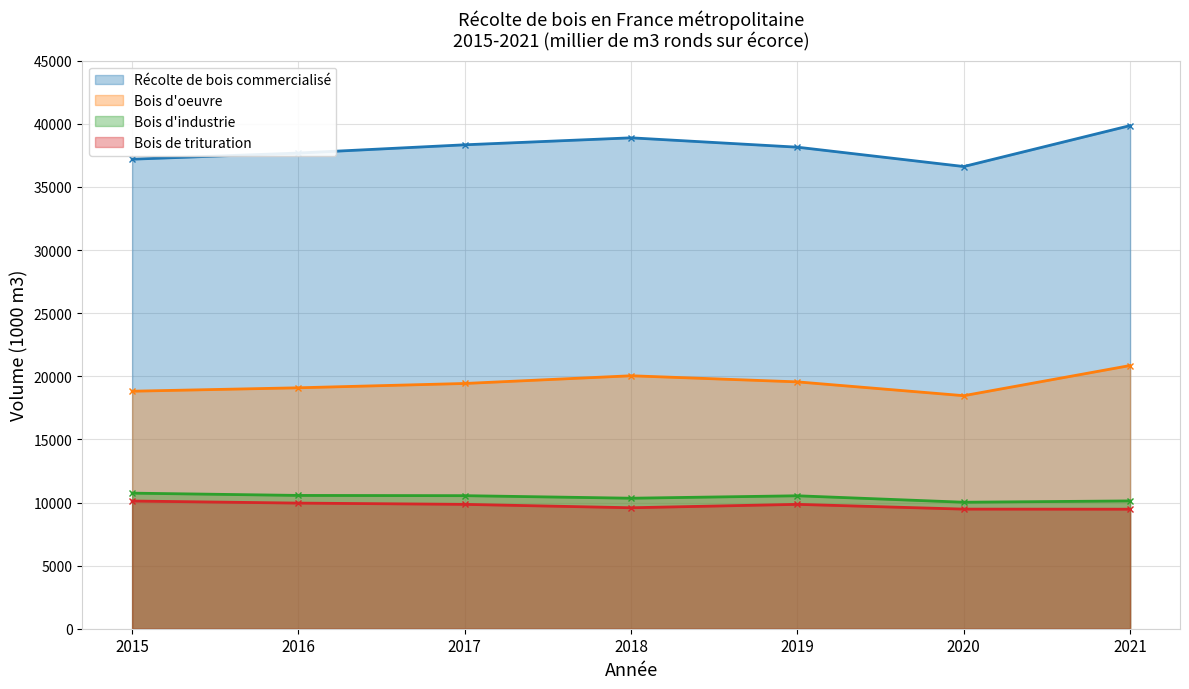

Which series has the widest spread of values?

Récolte de bois commercialisé